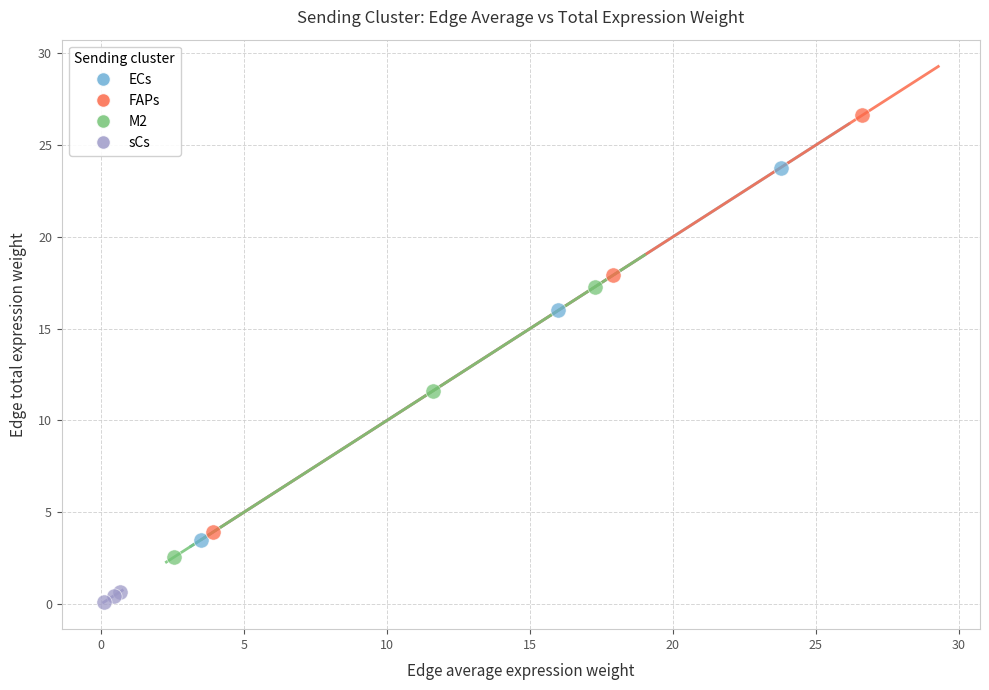

Which series contains the lowest Y value?

sCs